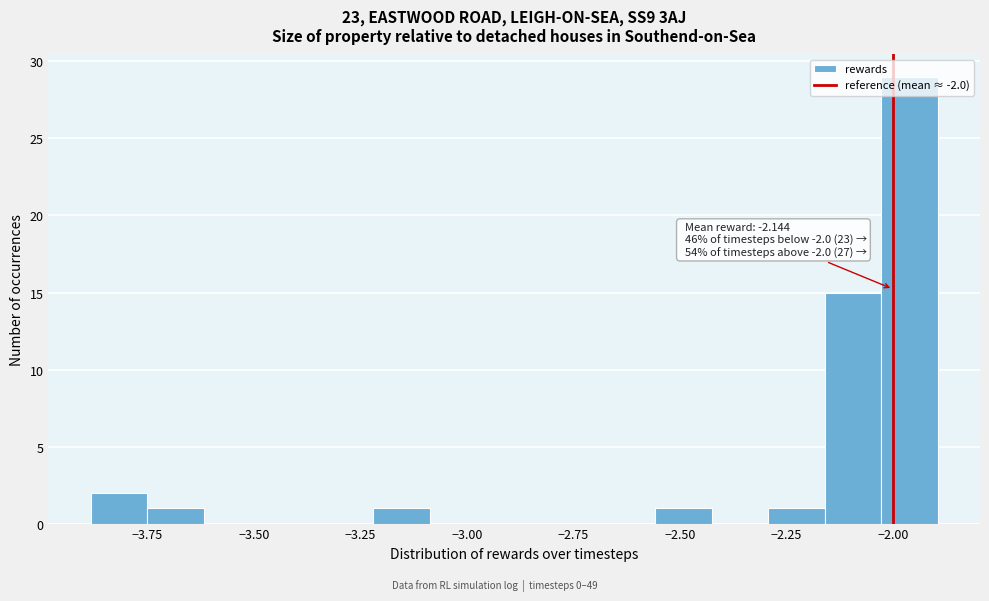

Read against the x-axis, roughly where is the centre of the tallest bar?

-1.95